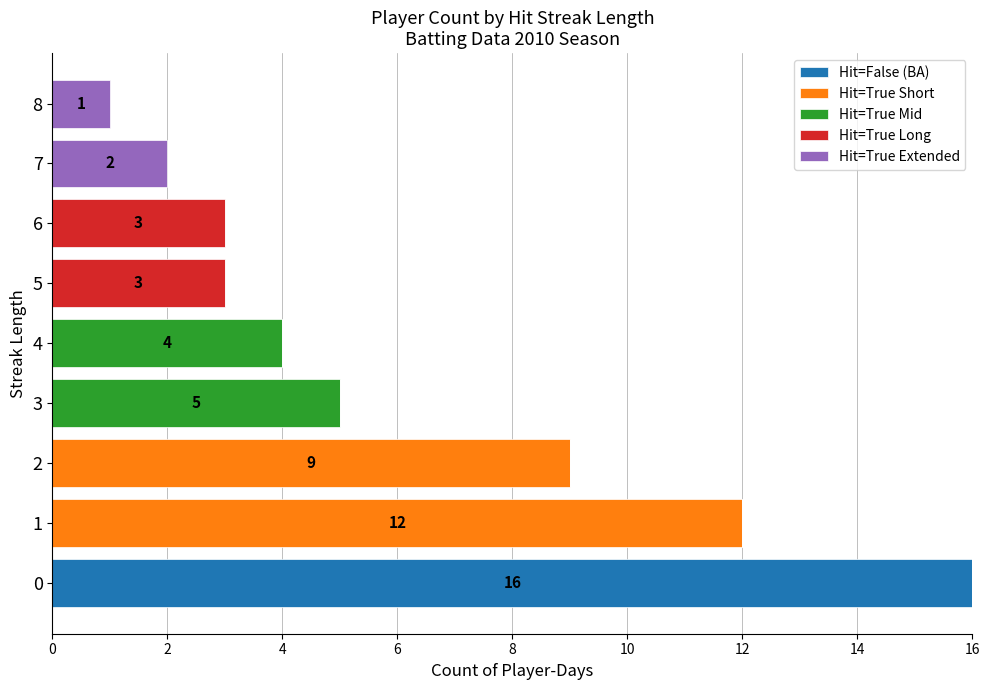

The value of Hit=False (BA) at 1 is 0. True or false?

True